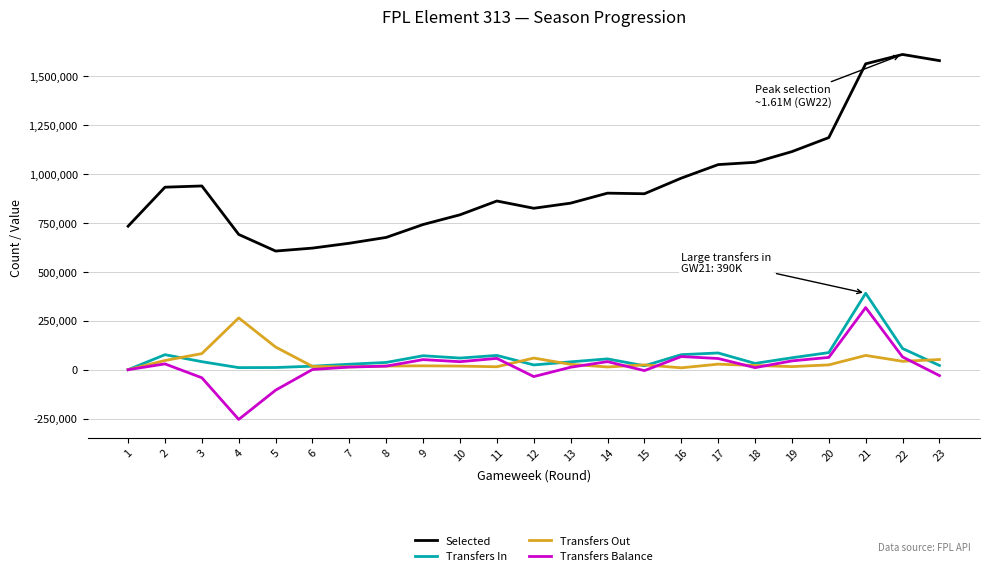

At which category does the chart reach its minimum across all series?

4